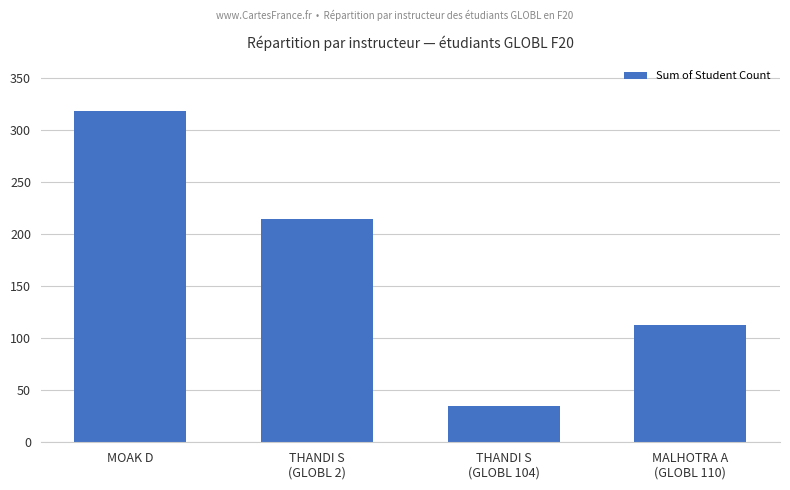

What is the difference between the maximum and minimum values?

283